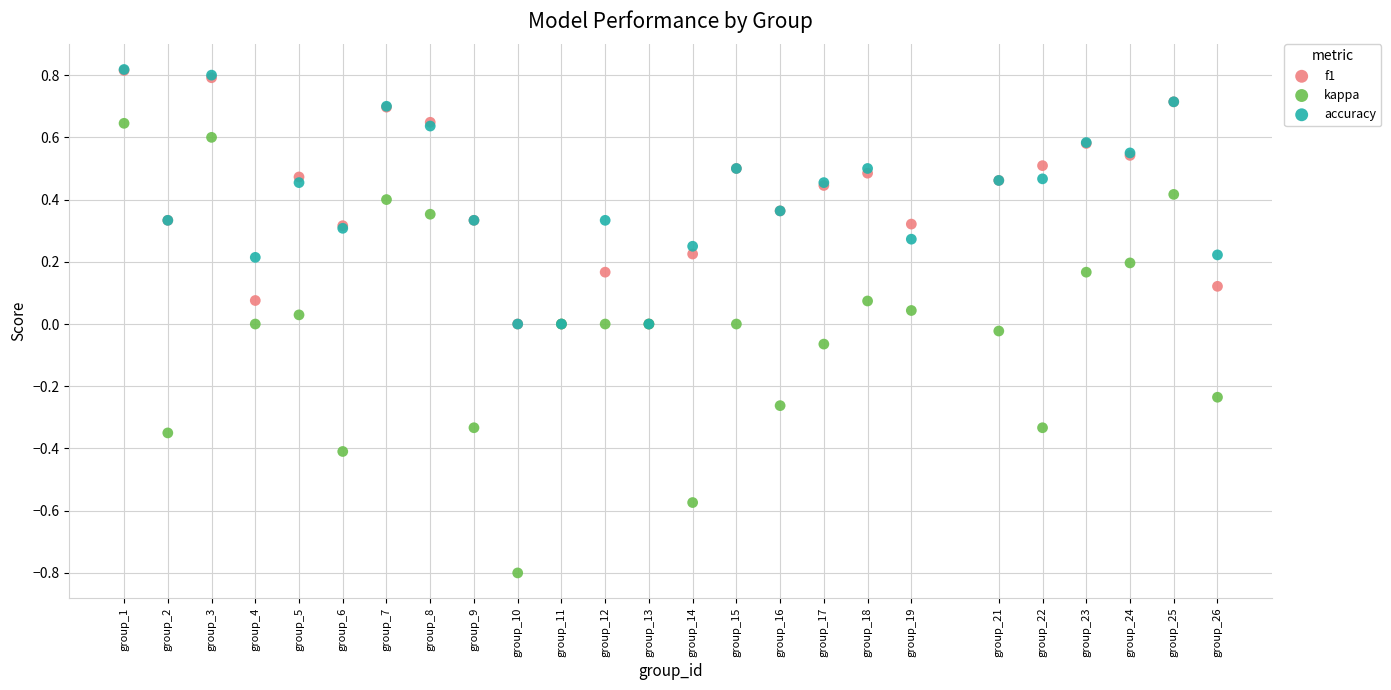

Which series contains the lowest Y value?

kappa